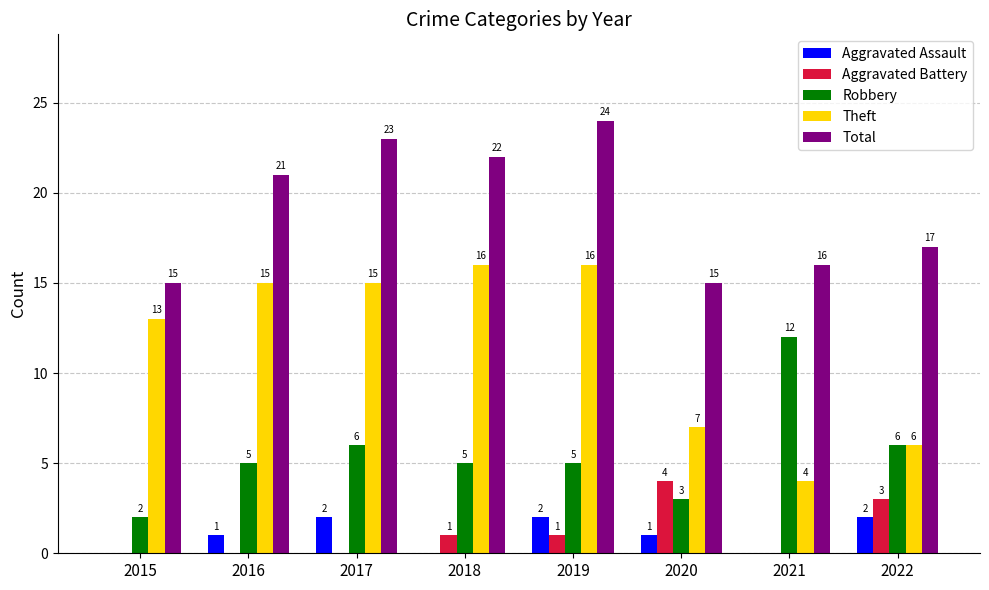

Which series has the largest range (max minus min)?

Theft